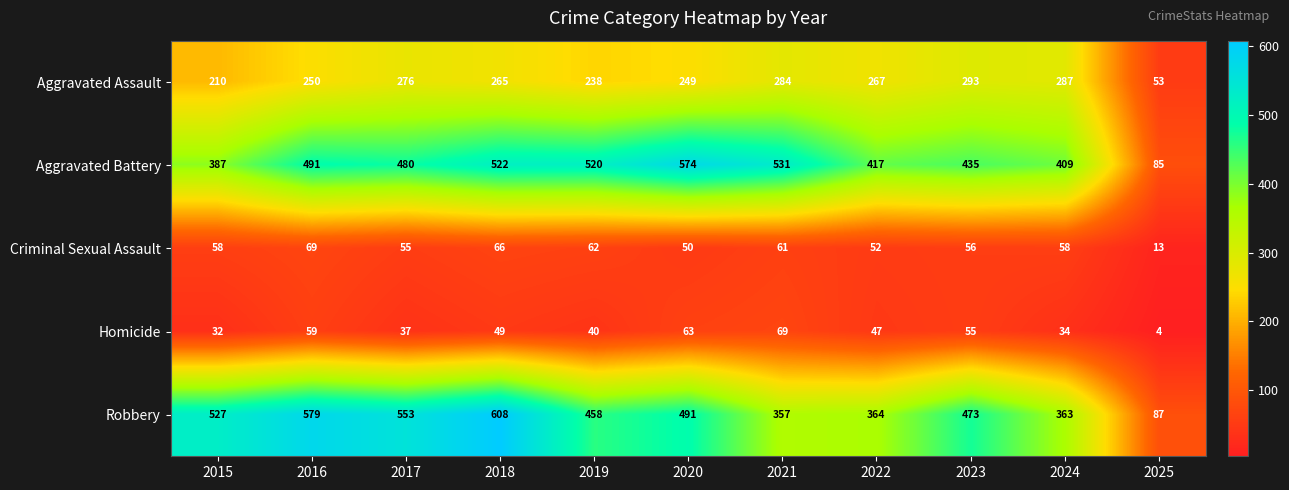

What is the average value of the Aggravated Assault series?

243